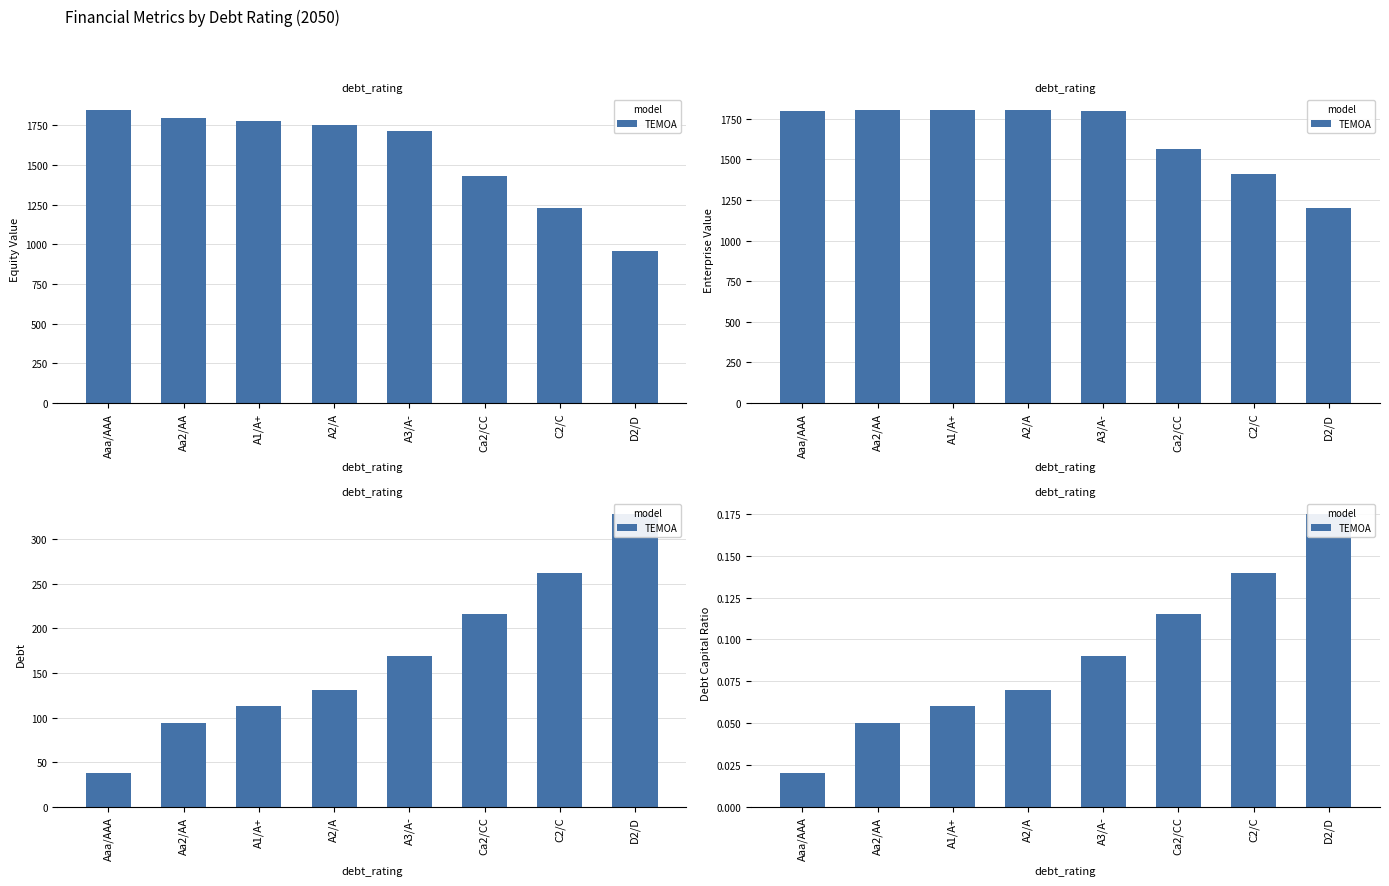

Which category has the highest value across all series?

D2/D